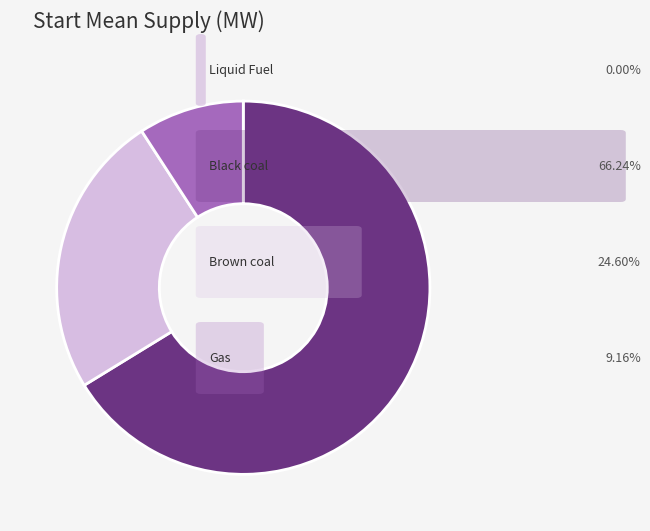

Rank the categories by value from highest to lowest.

Black coal, Brown coal, Gas, Liquid Fuel